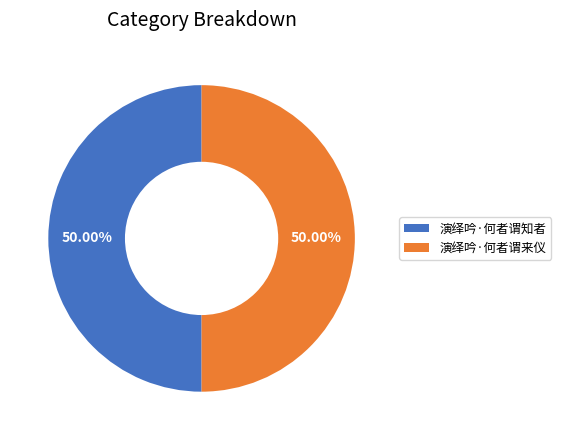

What is the ratio of the value at 演绎吟·何者谓来仪 to the value at 演绎吟·何者谓知者?

1.0